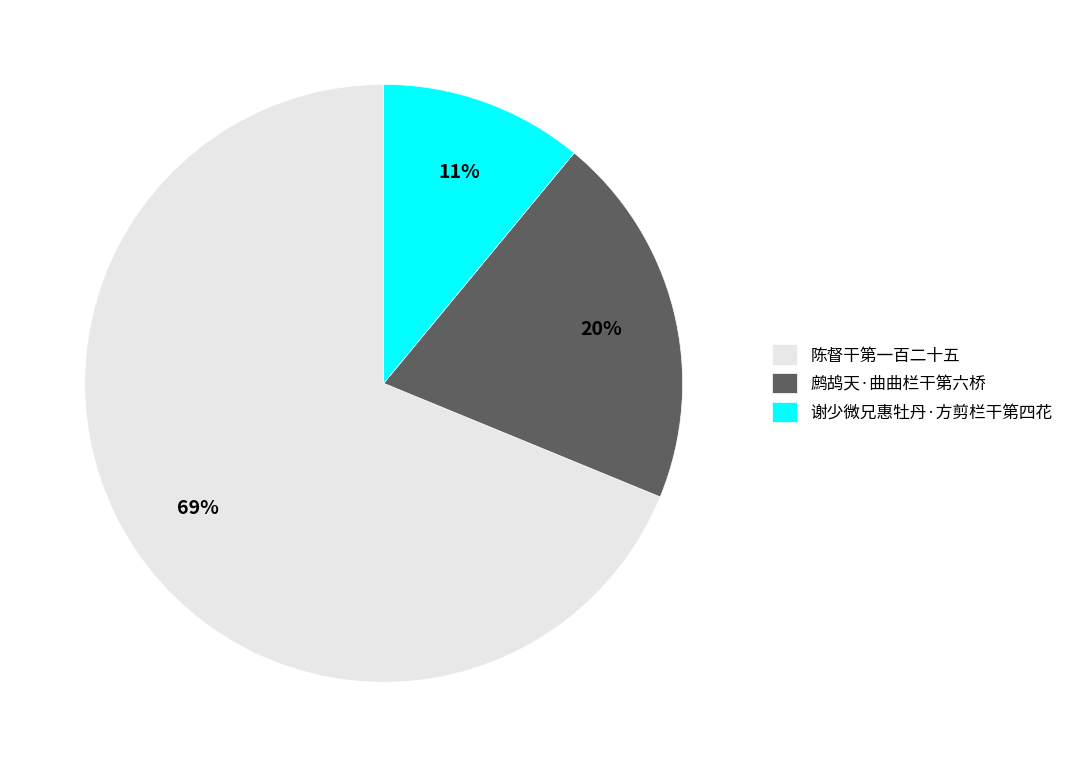

Which has a higher value, 鹧鸪天·曲曲栏干第六桥 or 陈督干第一百二十五?

陈督干第一百二十五